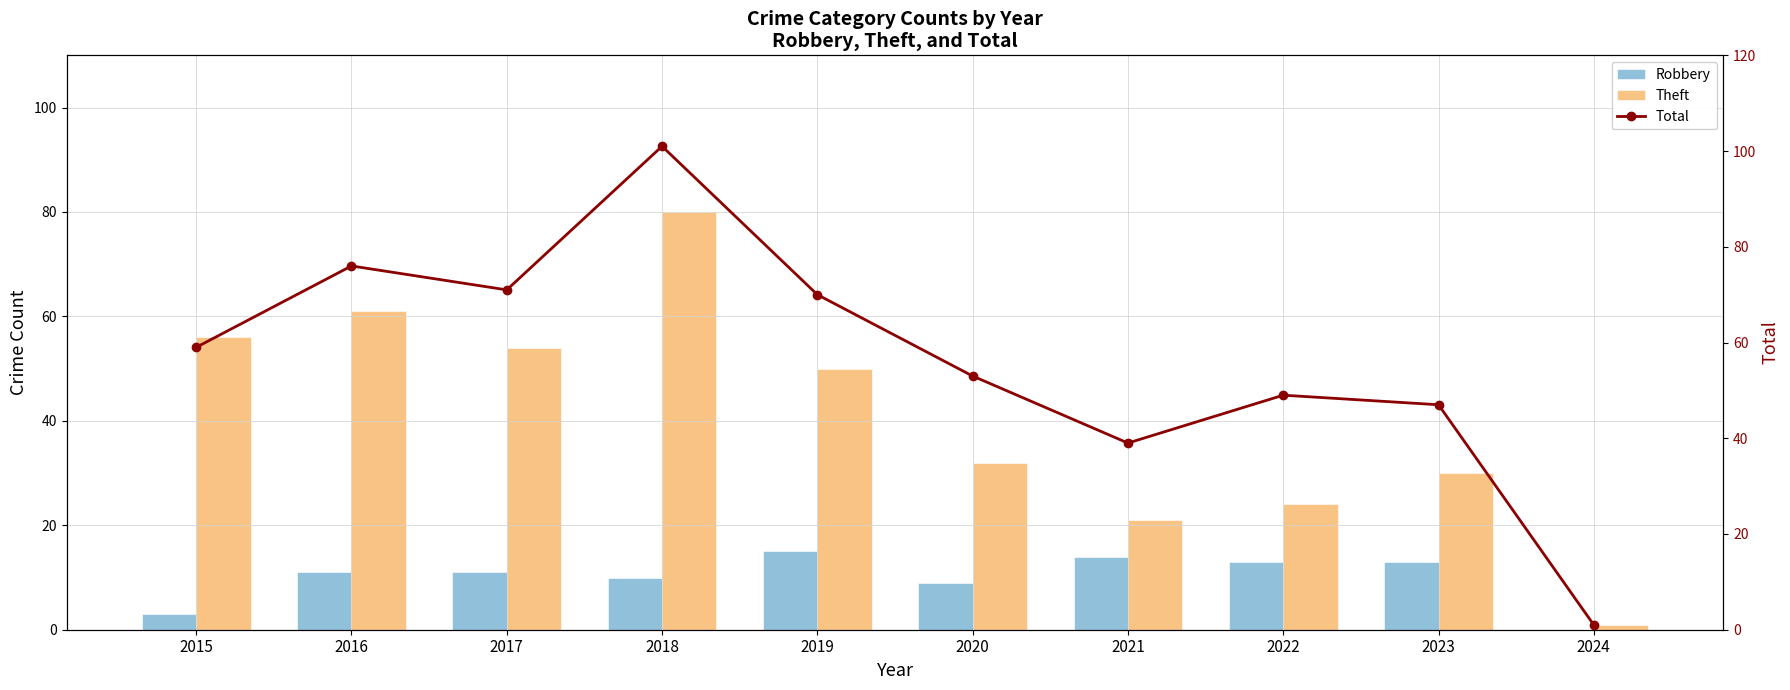

What is the average value of the Total series?

57